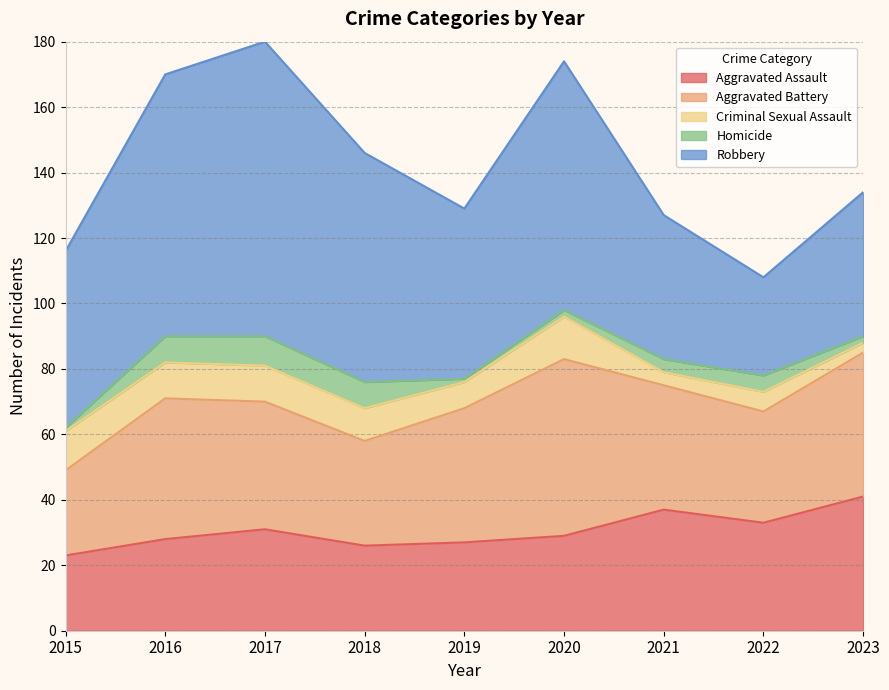

Between 2022 and 2021, which is larger?

2021